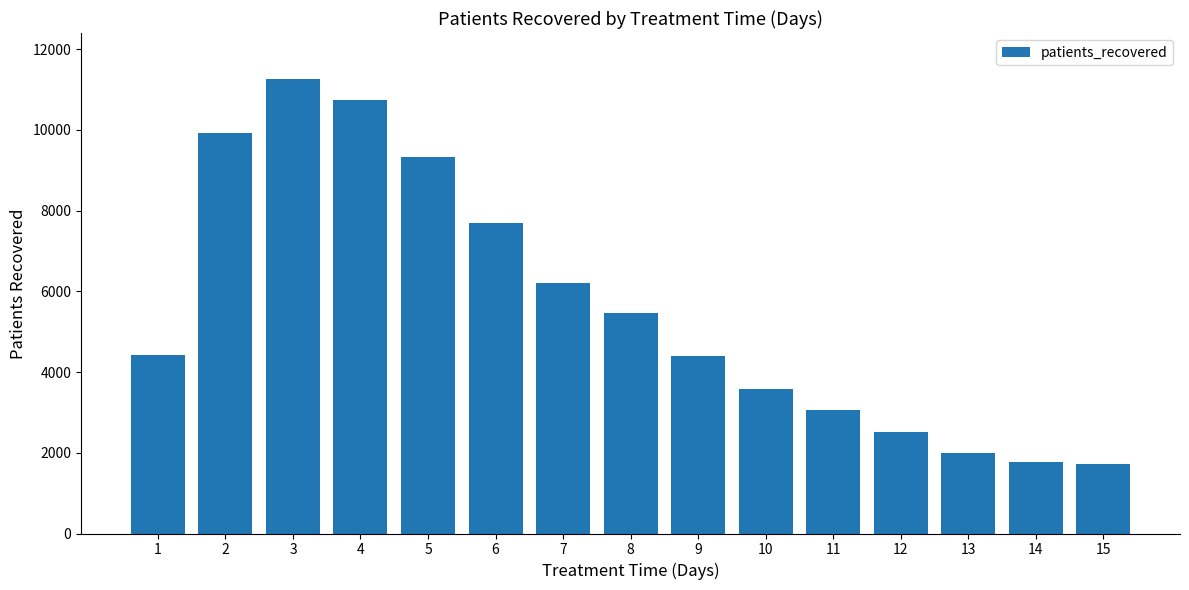

What is the change in value from 6 to 9?

-3279